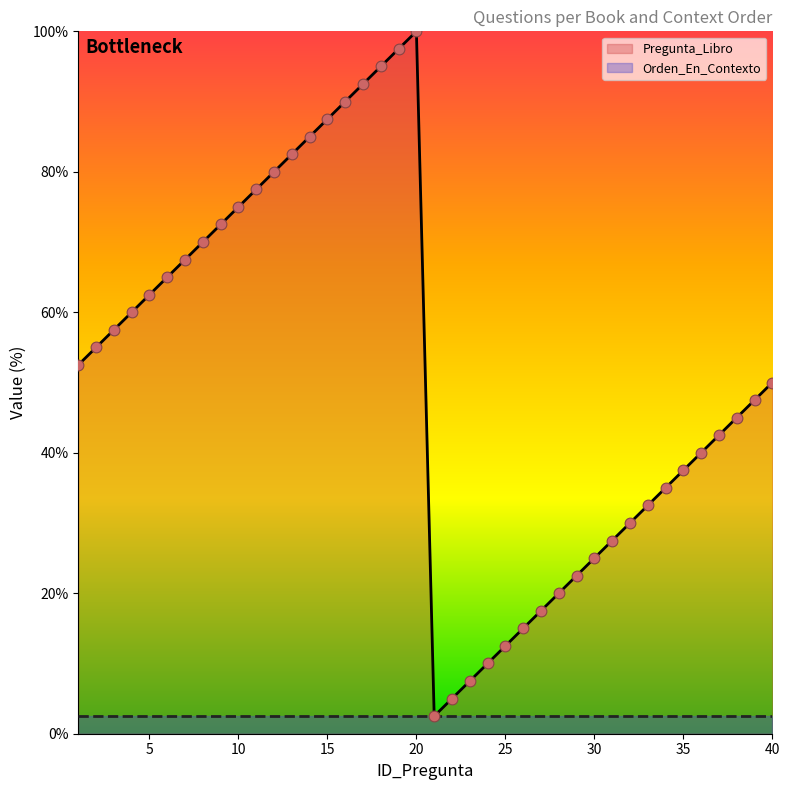

Approximately how many times larger is the value at 37 compared to 5?

0.7